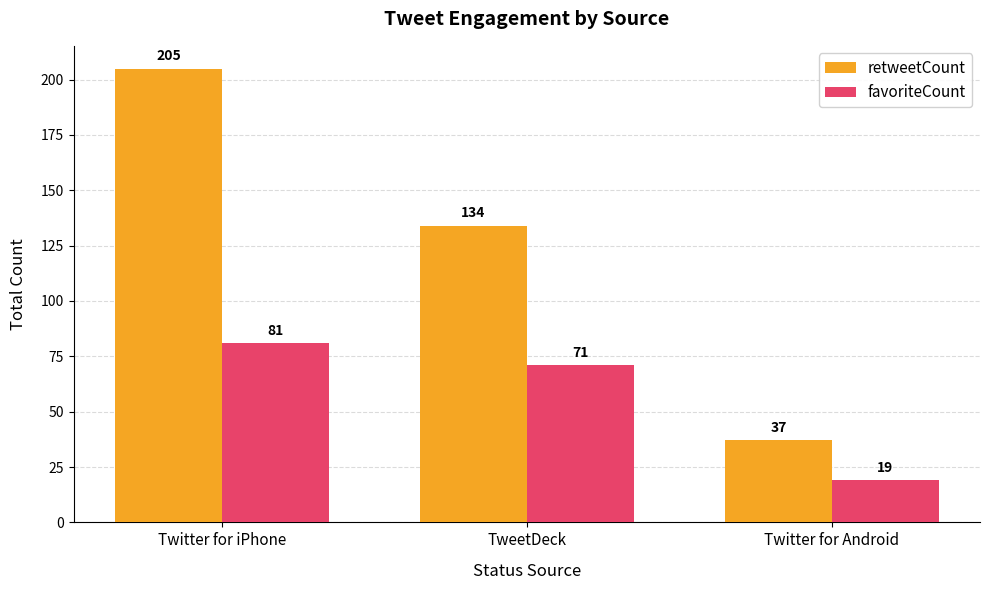

Reading left to right, transcribe all the data shown in this chart.

retweetCount: Twitter for iPhone=205	TweetDeck=134	Twitter for Android=37
favoriteCount: Twitter for iPhone=81	TweetDeck=71	Twitter for Android=19